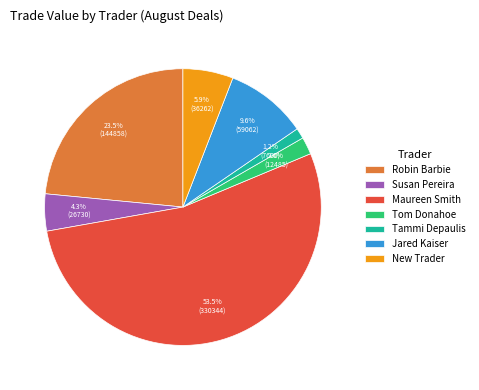

To the nearest percent, what is the difference between the largest and smallest slice percentages?

52%